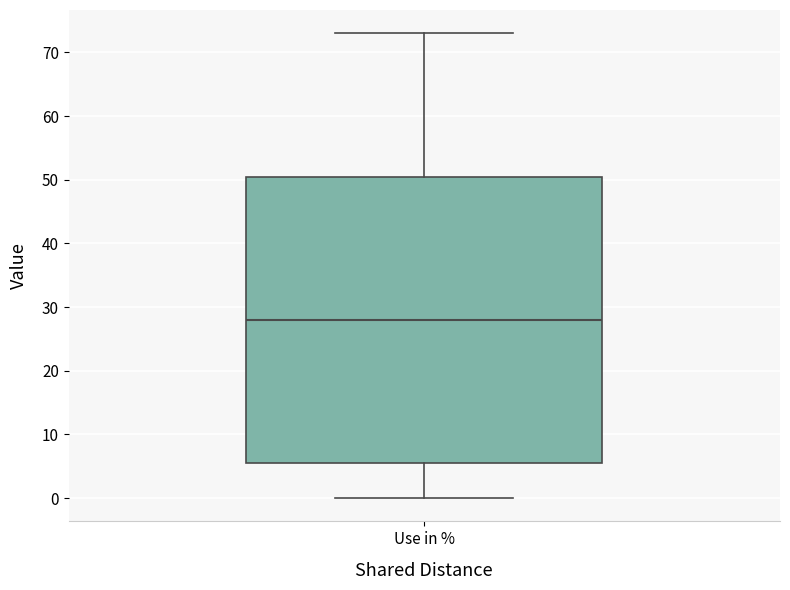

Transcribe this box plot: give where the median line is, the range the box spans, and where the two whiskers end, as read against the y-axis. The values are not printed on the chart, so give them approximately, as read against the axis.

median 28, box 6 to 51, whiskers 0 to 73